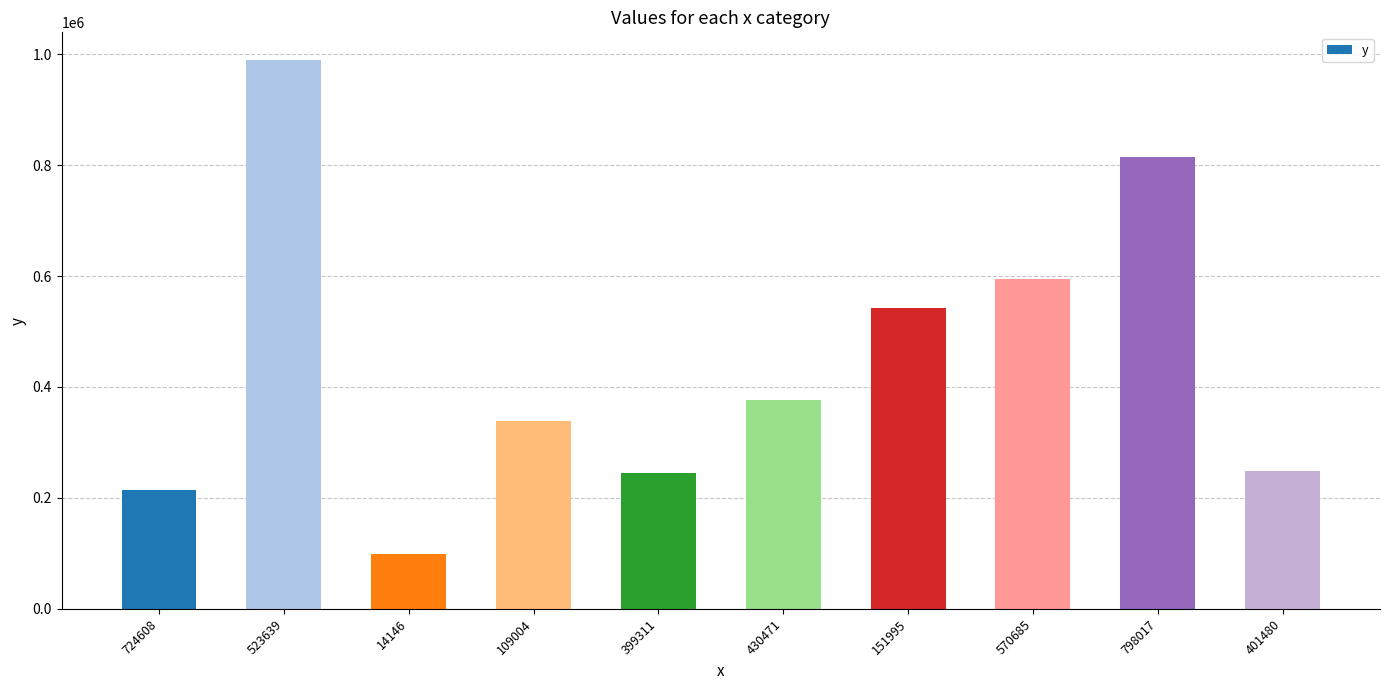

What is the difference between the second highest and minimum values?

714392